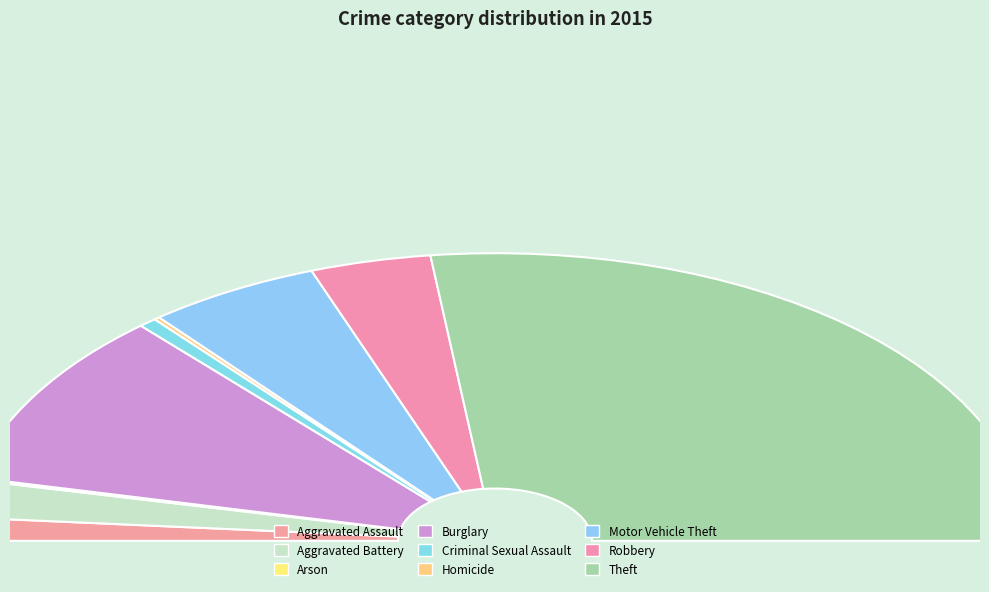

What percentage is NOT represented by Robbery?

92.7%